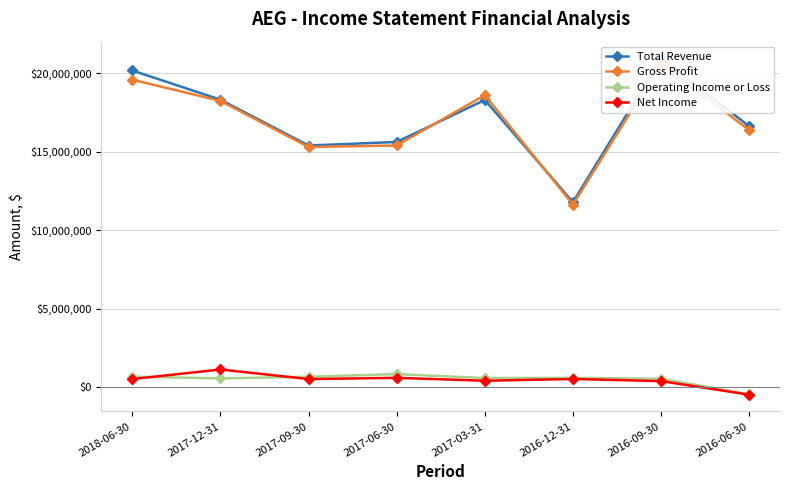

Is the value of Net Income at 2016-06-30 greater than the value of Operating Income or Loss at 2016-12-31?

No